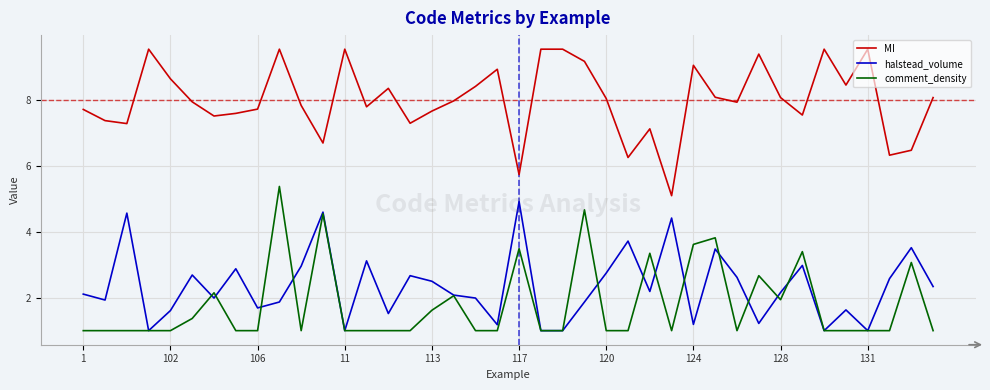

List the series in order of their peak value, lowest first.

halstead_volume, comment_density, MI